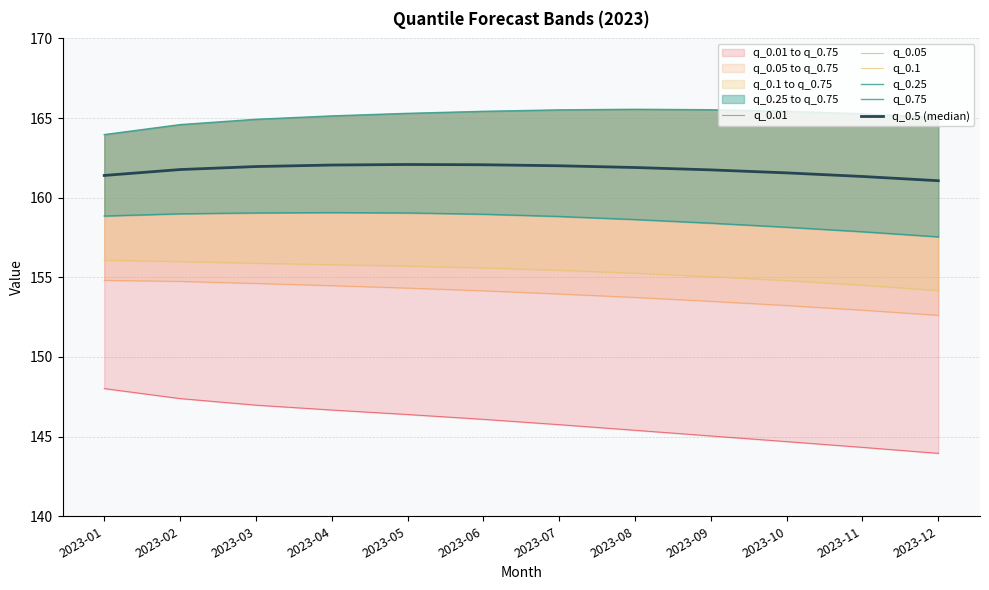

Does the chart have visible grid lines?

Yes